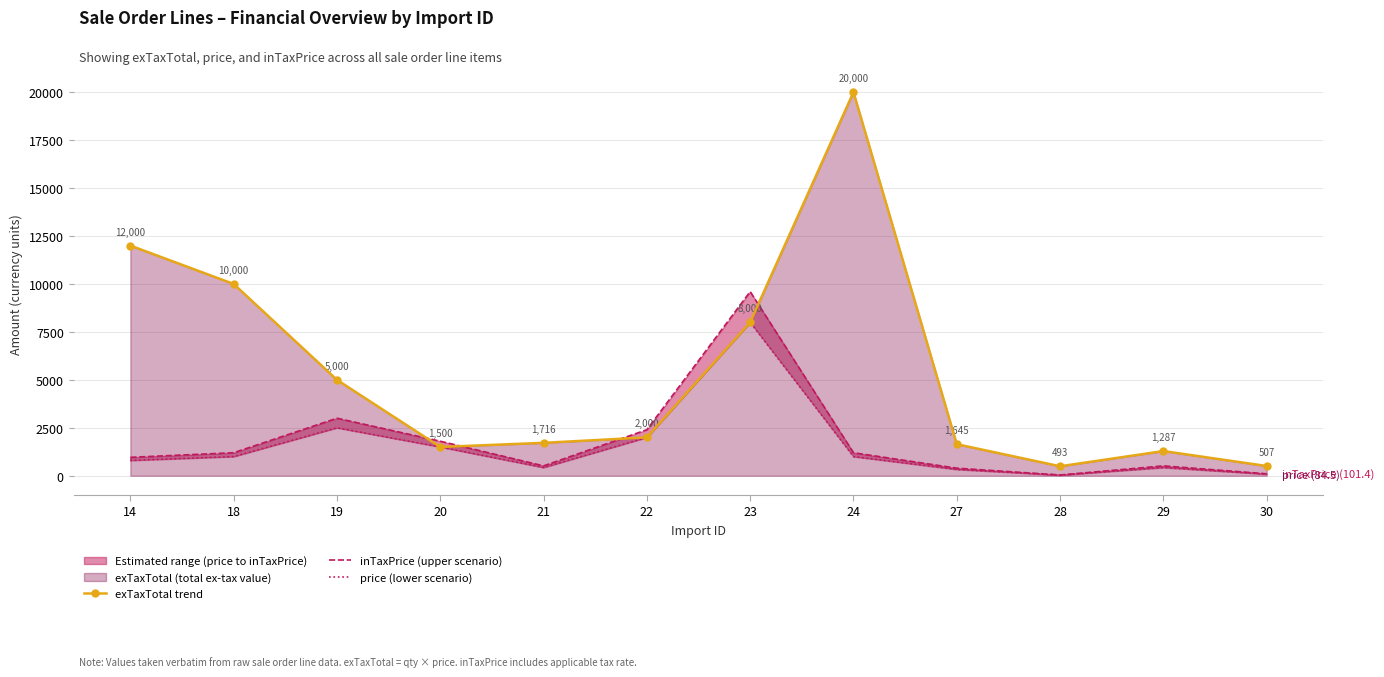

Read the price (lower scenario) value at 20.

1500.0